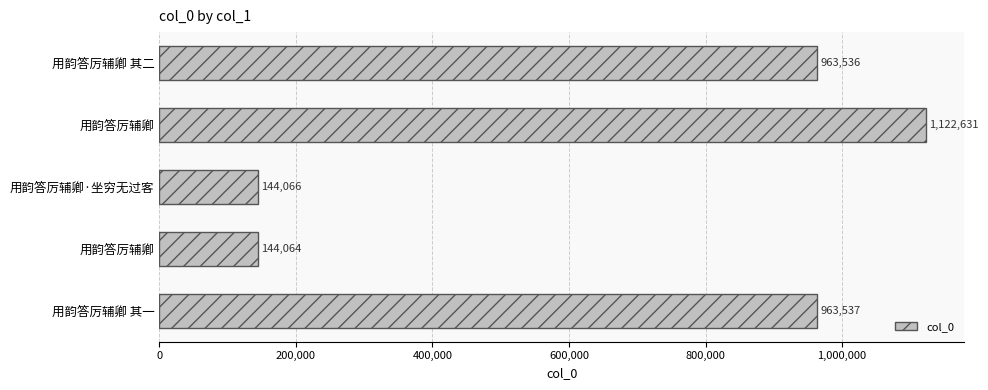

What is the sum of all values?

3337834